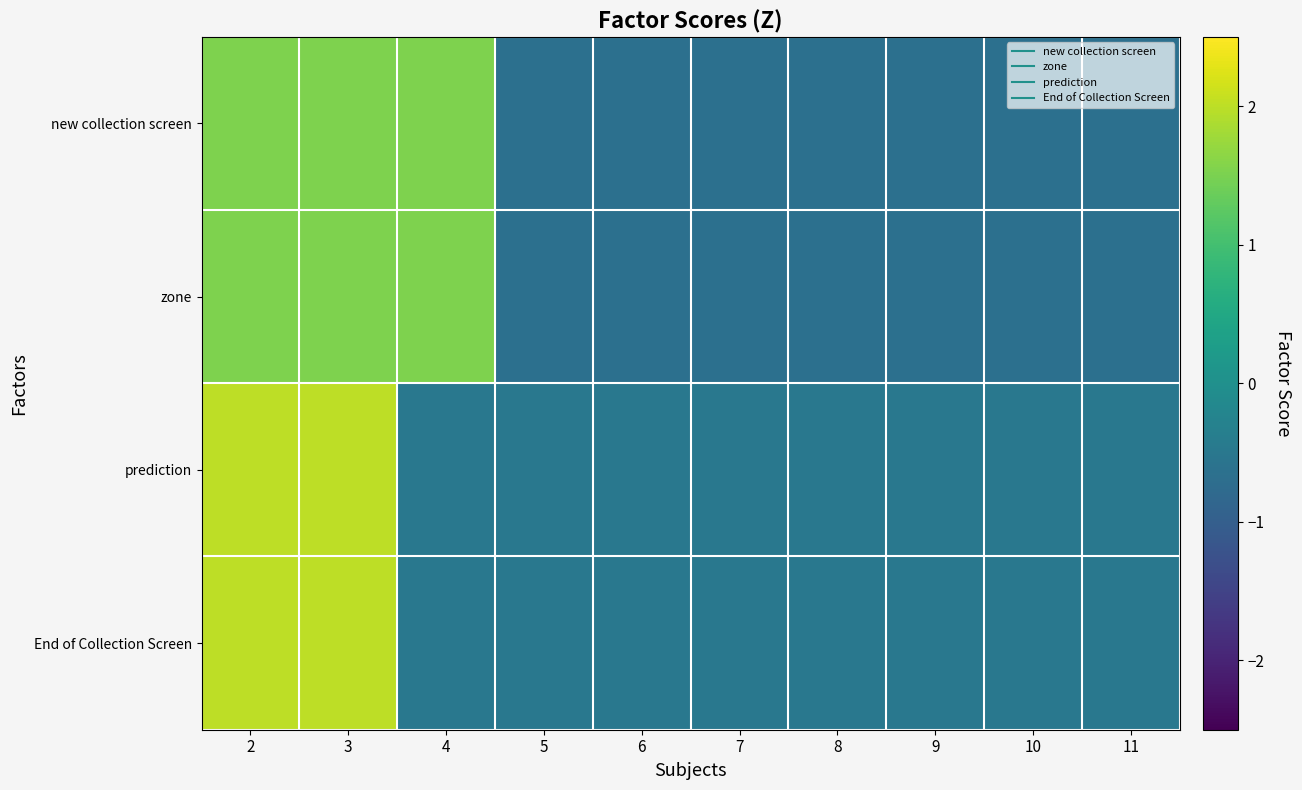

Reading left to right, what are all the values shown in this chart?

new collection screen: 2=1.5	3=1.5	4=1.5	5=-0.7	6=-0.7	7=-0.7	8=-0.7	9=-0.7	10=-0.7	11=-0.7
zone: 2=1.5	3=1.5	4=1.5	5=-0.7	6=-0.7	7=-0.7	8=-0.7	9=-0.7	10=-0.7	11=-0.7
prediction: 2=2.0	3=2.0	4=-0.5	5=-0.5	6=-0.5	7=-0.5	8=-0.5	9=-0.5	10=-0.5	11=-0.5
End of Collection Screen: 2=2.0	3=2.0	4=-0.5	5=-0.5	6=-0.5	7=-0.5	8=-0.5	9=-0.5	10=-0.5	11=-0.5